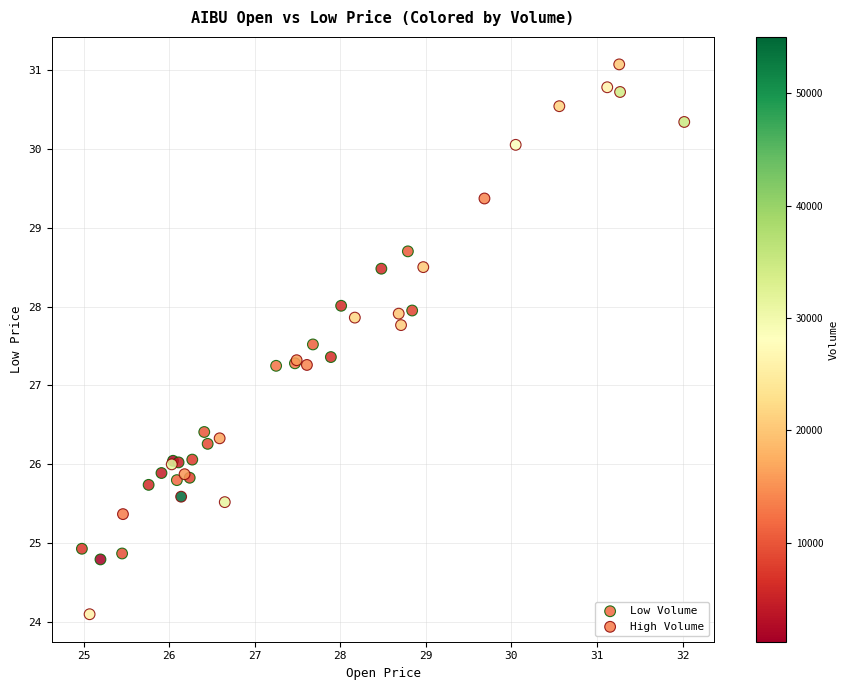

Which series has the widest spread of Y values?

High Volume